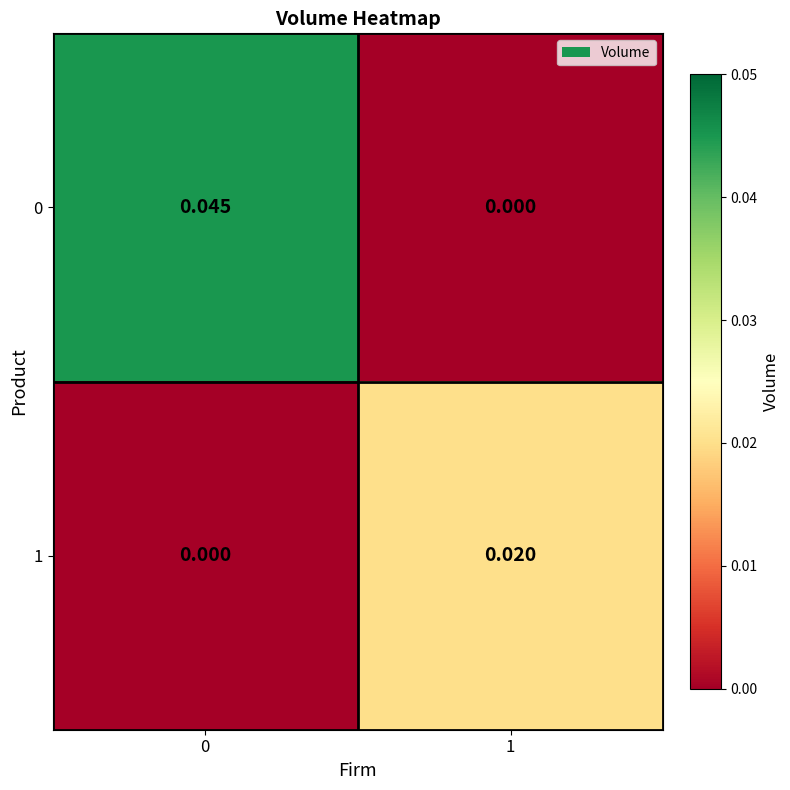

Is the value of 1 at 0 greater than the value of 0 at 0?

No